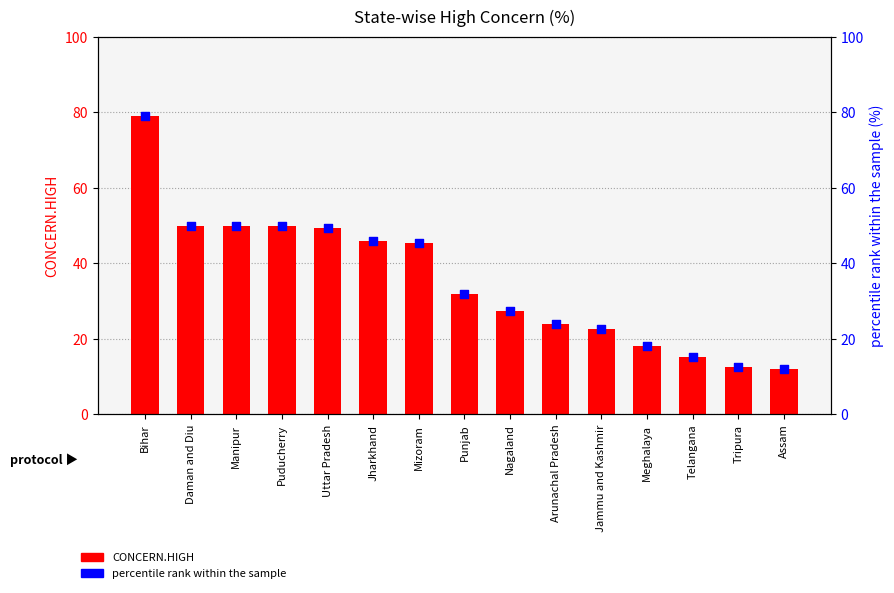

Is the value of percentile rank within the sample at Jharkhand greater than the value of CONCERN.HIGH at Assam?

Yes